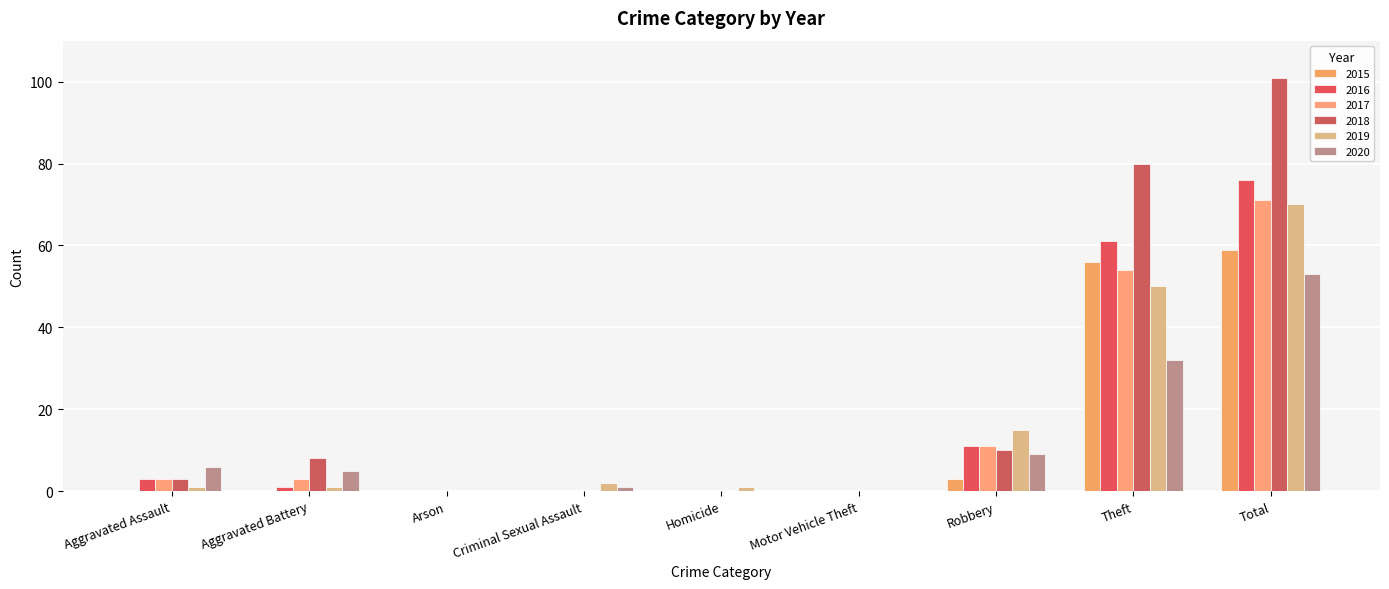

Reading right to left, list all the values displayed in this chart.

2015: 59	56	3	0	0	0	0	0	0
2016: 76	61	11	0	0	0	0	1	3
2017: 71	54	11	0	0	0	0	3	3
2018: 101	80	10	0	0	0	0	8	3
2019: 70	50	15	0	1	2	0	1	1
2020: 53	32	9	0	0	1	0	5	6